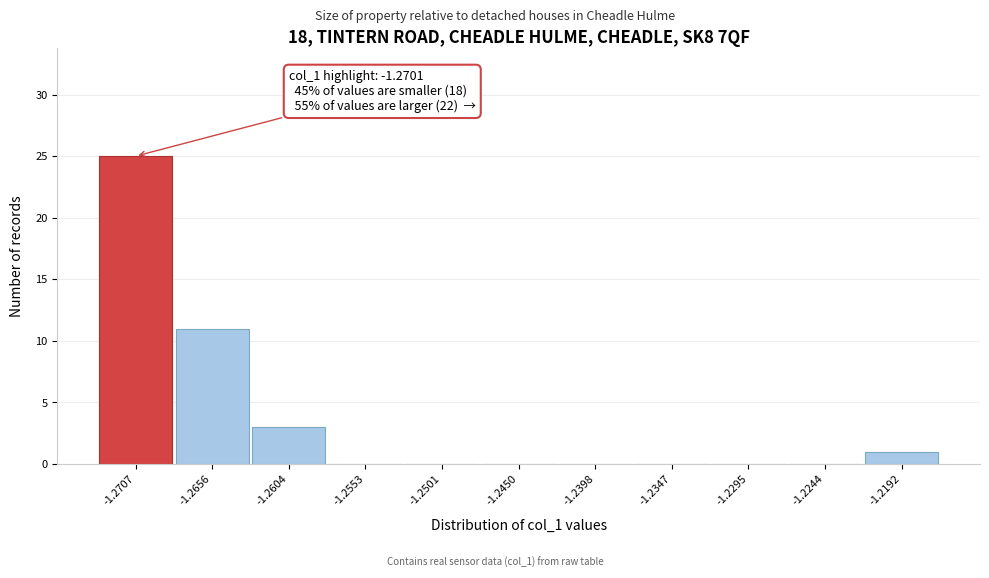

Over which range of the x-axis is the bar tallest?

-1.273 to -1.268